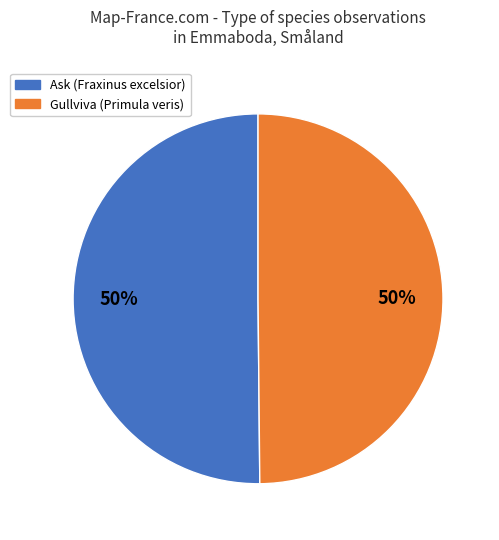

To the nearest percent, what is the average slice percentage?

50%